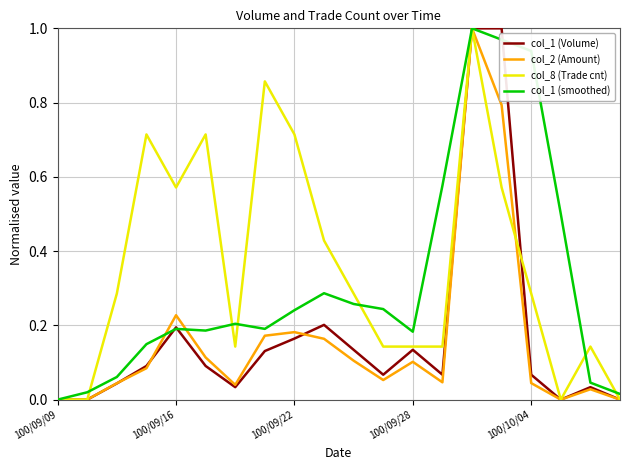

Which series has the largest total across all categories?

col_8 (Trade cnt)